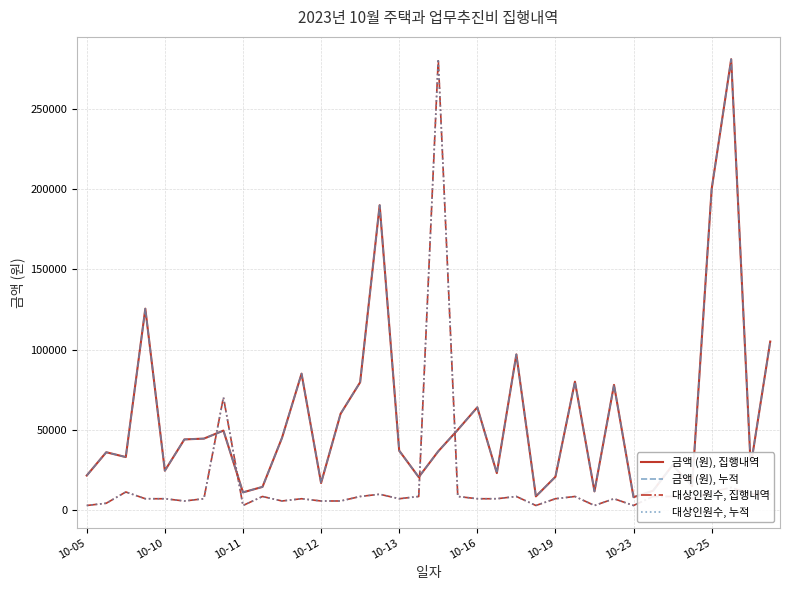

After their last crossing, which series has the higher values: 대상인원수, 집행내역 or 금액 (원), 누적?

금액 (원), 누적